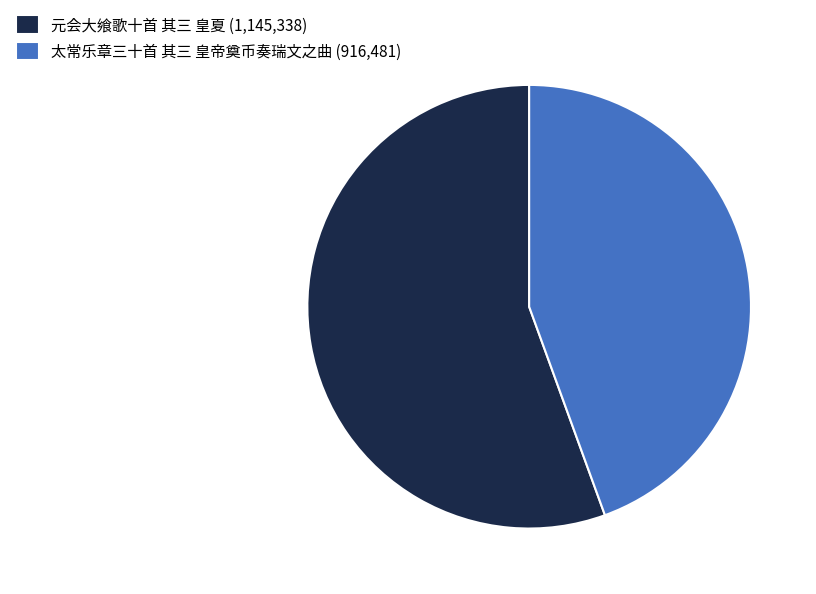

What is the ratio of the value at 元会大飨歌十首 其三 皇夏 (1,145,338) to the value at 太常乐章三十首 其三 皇帝奠币奏瑞文之曲 (916,481)?

1.2